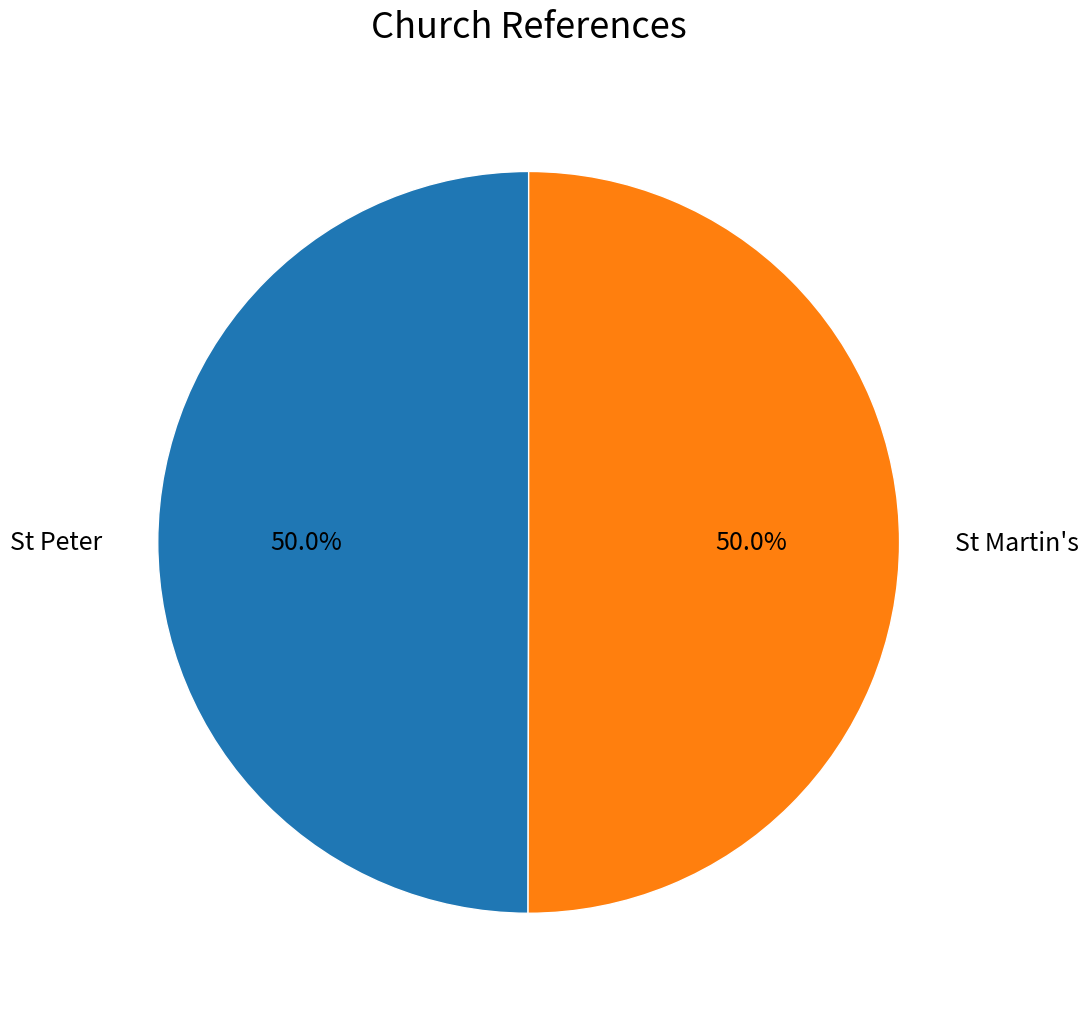

Approximately how many times larger is the value at St Martin's compared to St Peter?

1.0